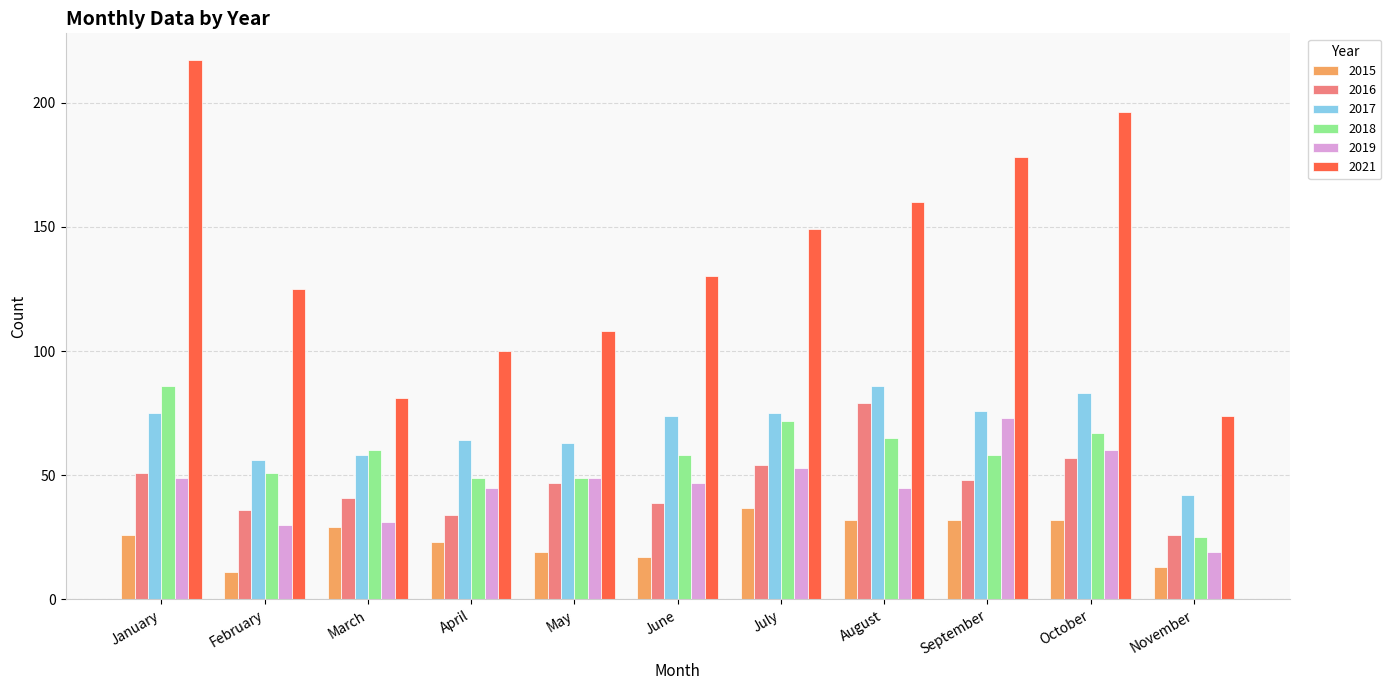

Rank the series at September from lowest to highest value.

2015, 2016, 2018, 2019, 2017, 2021